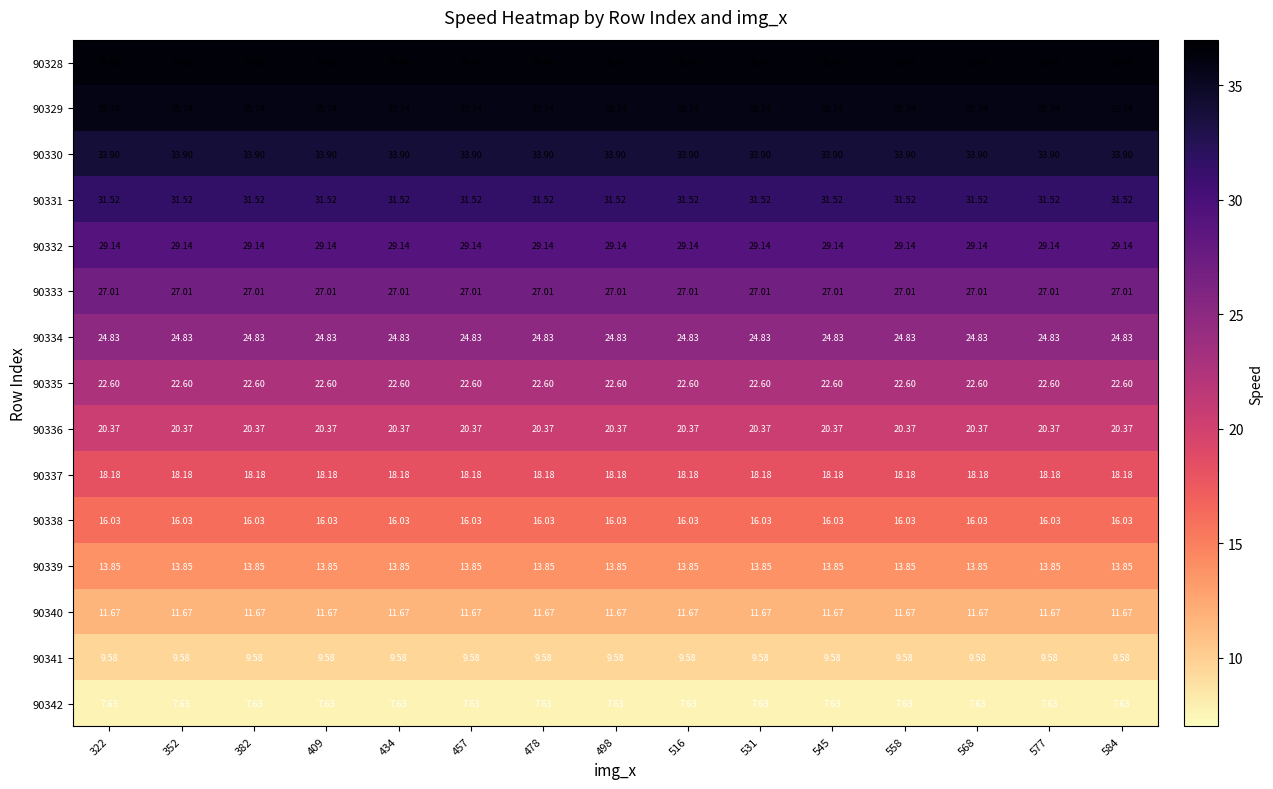

How many data points does each series have?

15